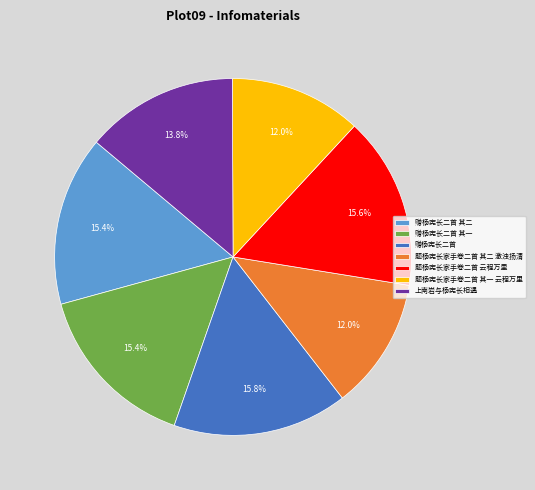

How many slices are in this pie chart?

7